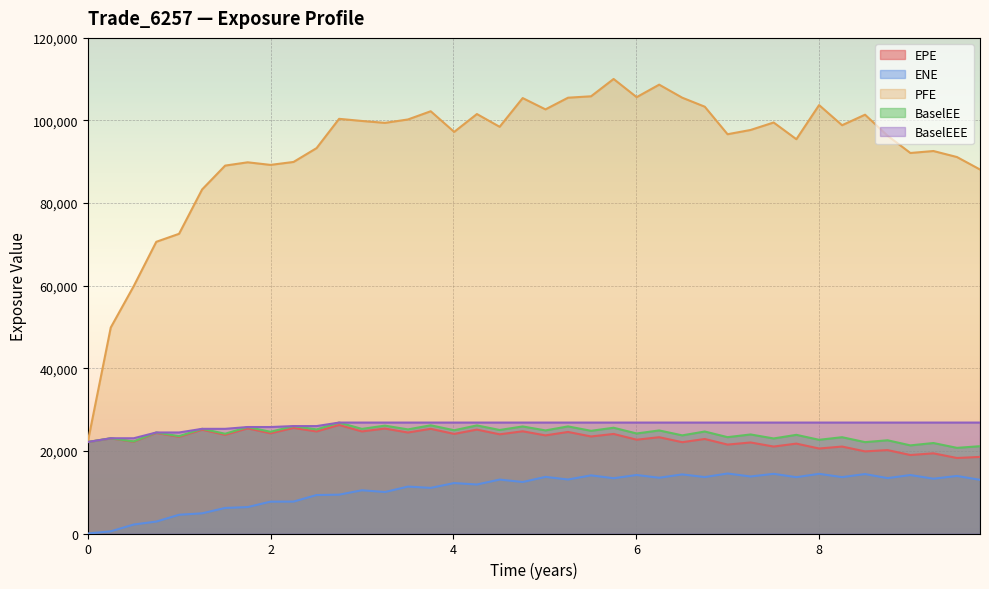

Where does the EPE series first go above 23490?

2017-04-03